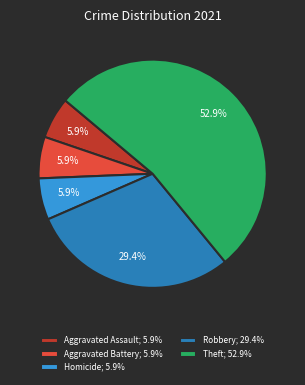

Combined, do Aggravated Assault; 5.9% and Theft; 52.9% account for over 50%?

Yes